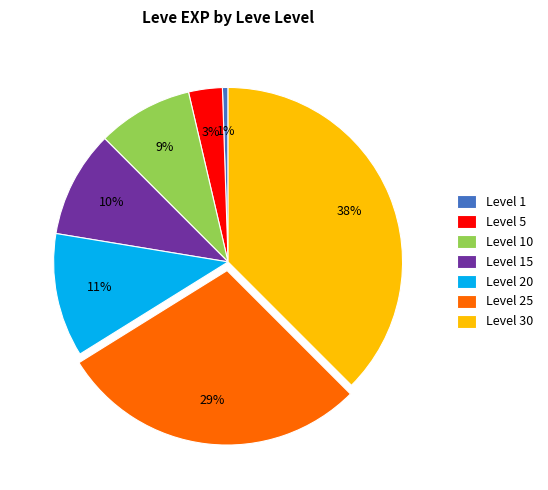

Which slice is the smallest?

Level 1